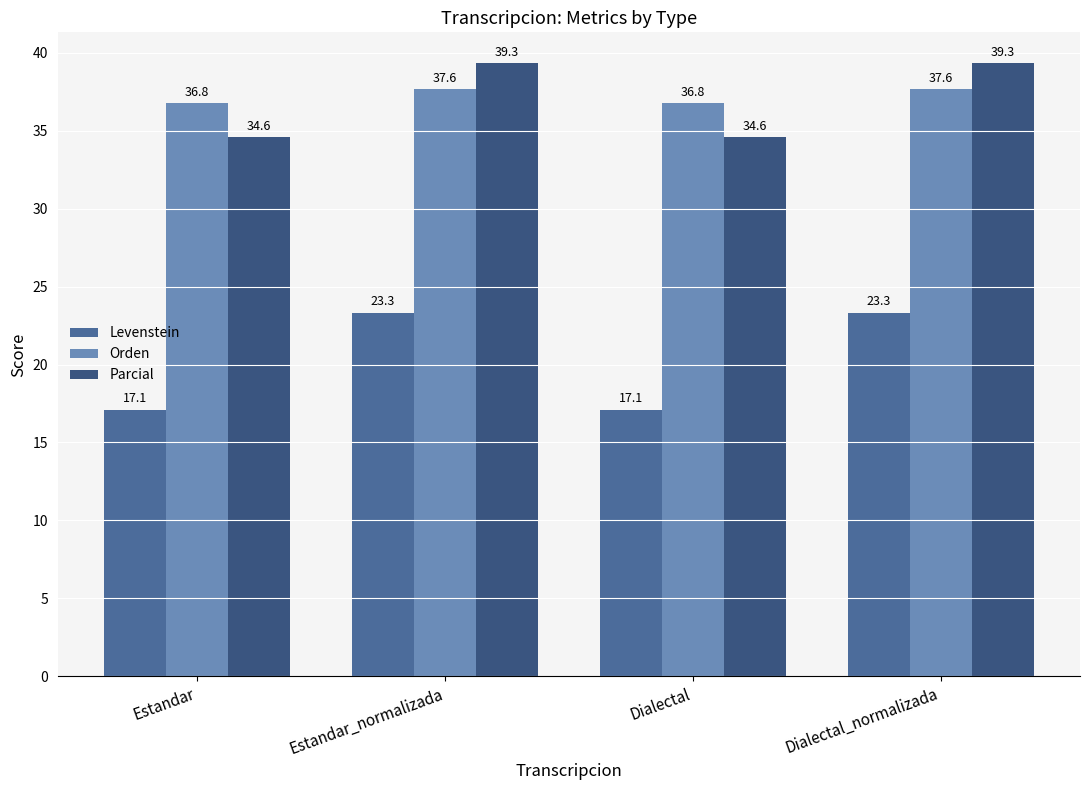

True or false: Levenstein has a value of 17.1 at Dialectal.

True